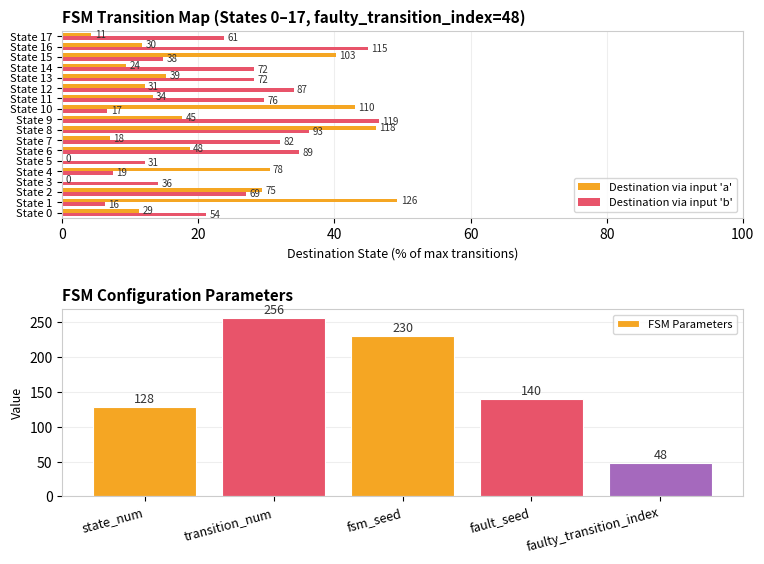

Which has a higher value, State 6 or State 5?

State 6